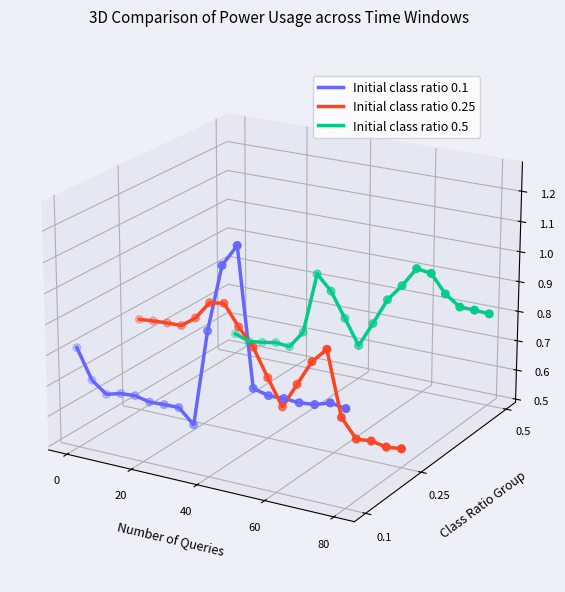

What are all the series names shown in the legend?

Initial class ratio 0.1, Initial class ratio 0.25, Initial class ratio 0.5